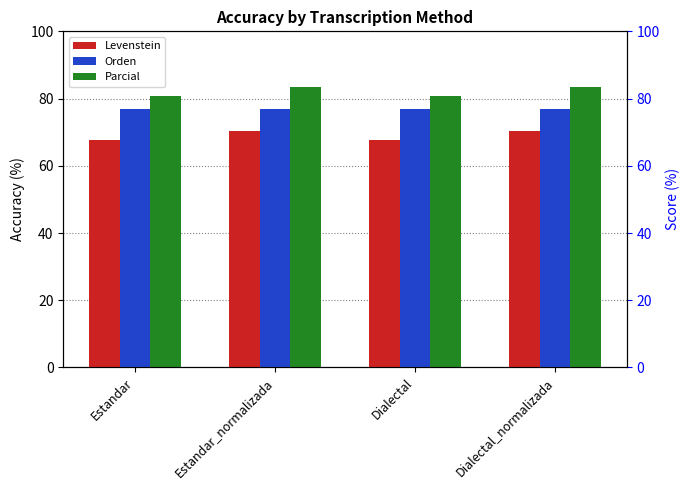

What are all the series names shown in the legend?

Levenstein, Orden, Parcial